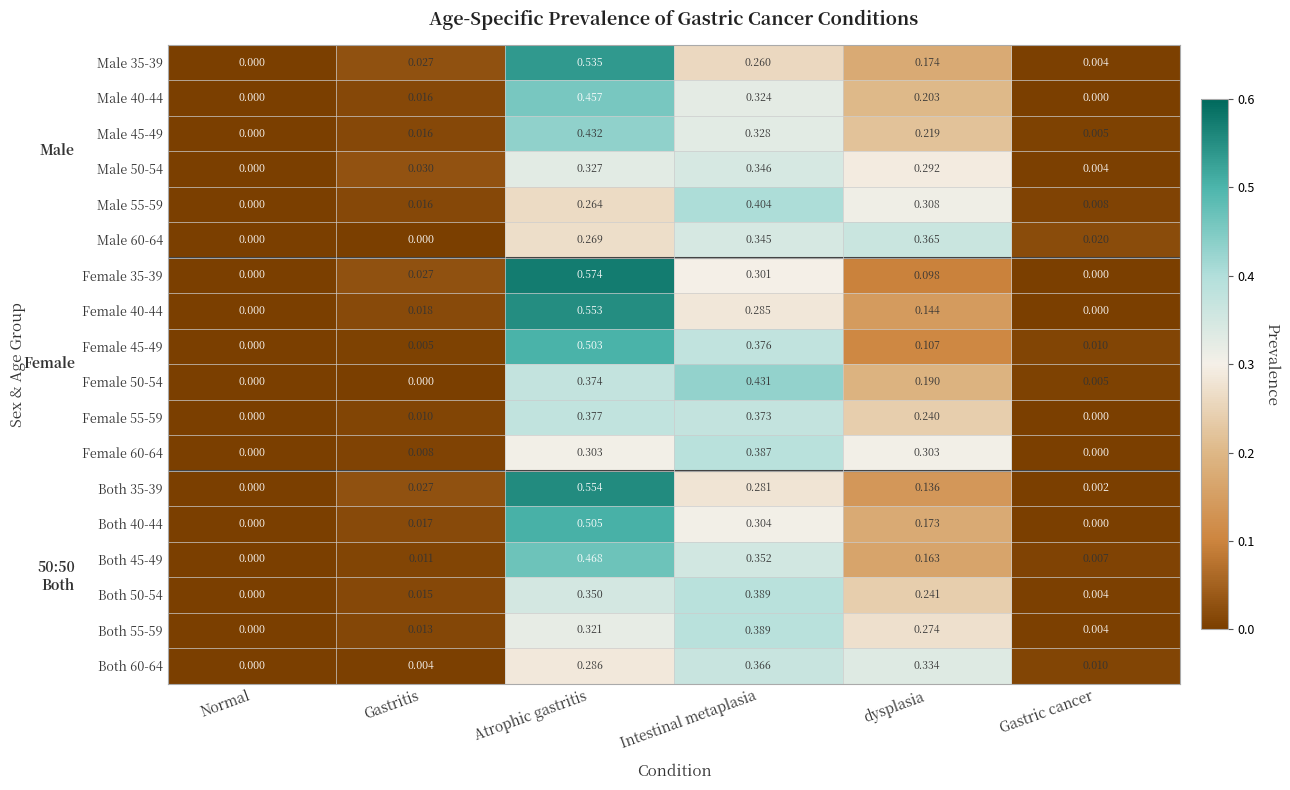

Which category has the lowest value in the Both 45-49 series?

Normal